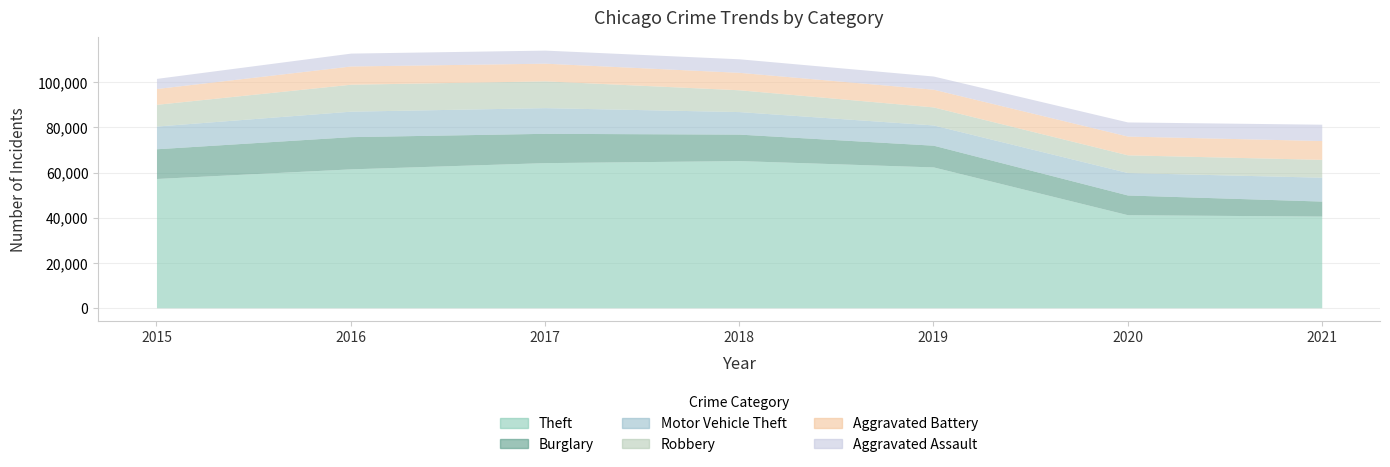

What is the spread (max minus min) of values at 2021?

34016